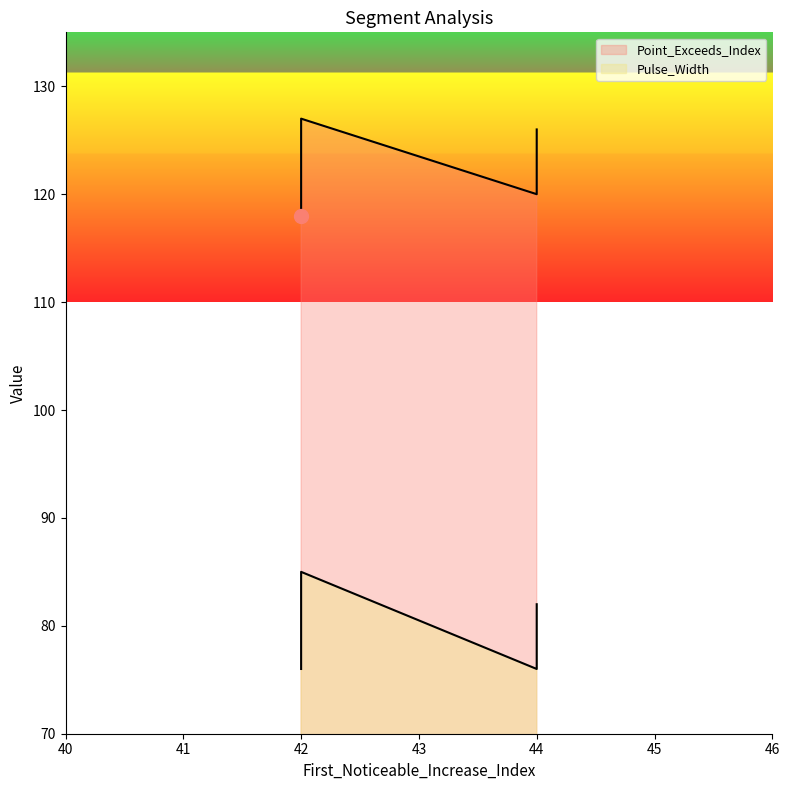

What are all the series names shown in the legend?

Point_Exceeds_Index, Pulse_Width